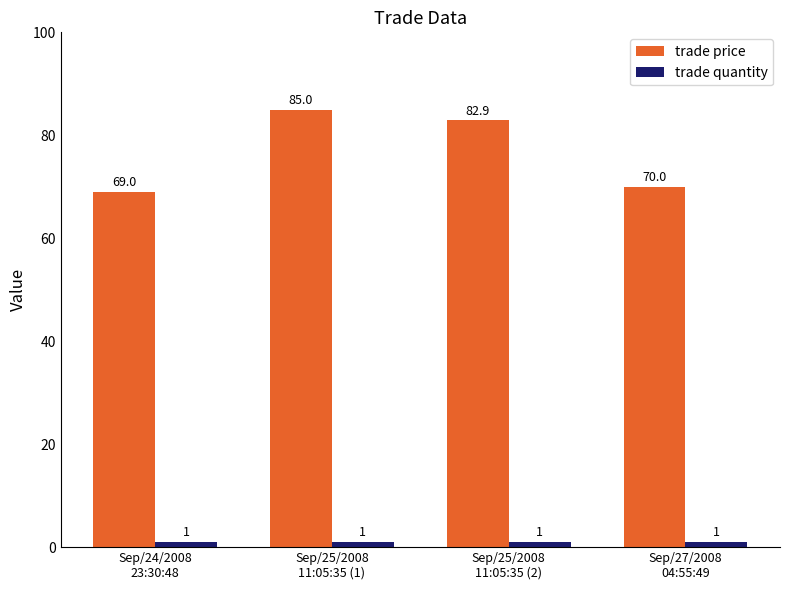

What is the average value of the trade quantity series?

1.0